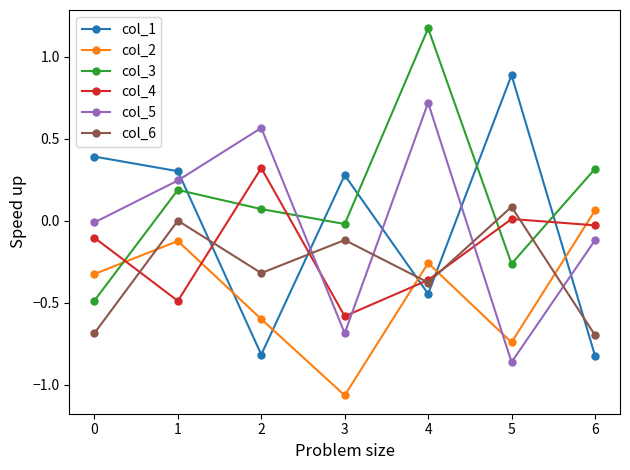

What is the difference between the col_4 values at 0 and 2?

0.4